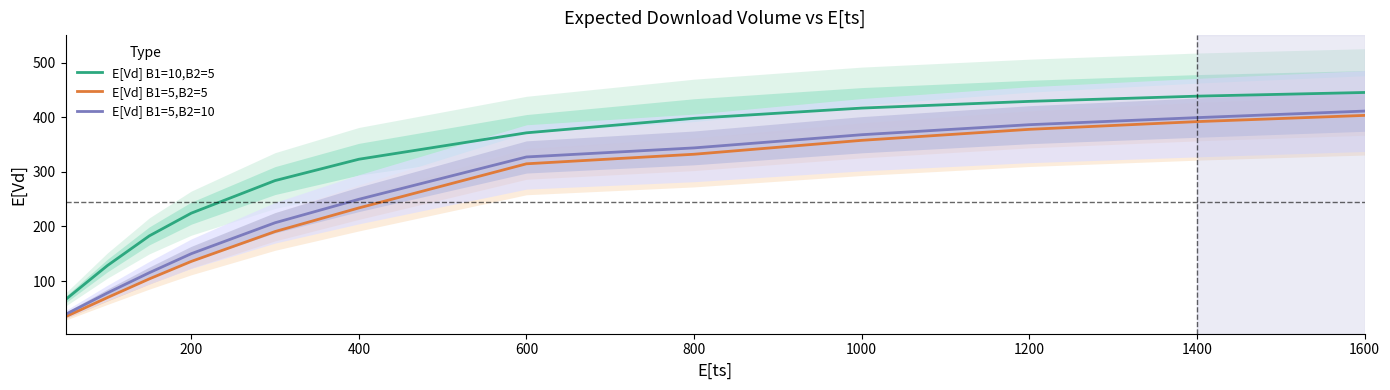

What is the maximum value shown in the chart?

445.3